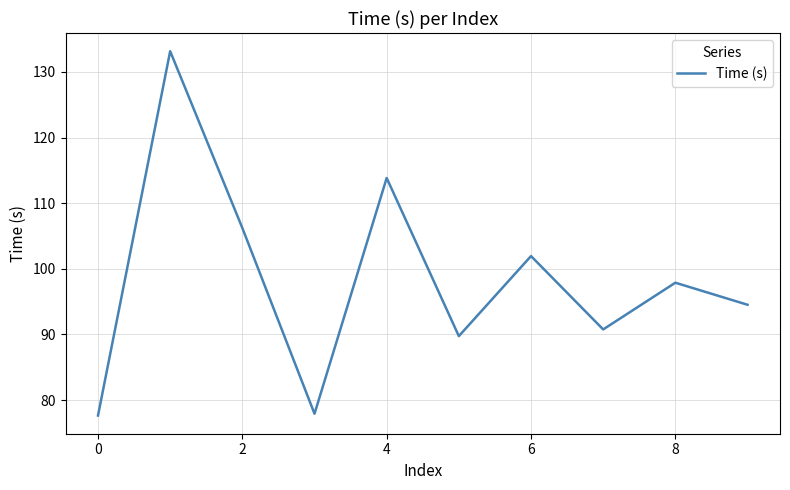

What is the difference between the maximum and minimum values?

55.5